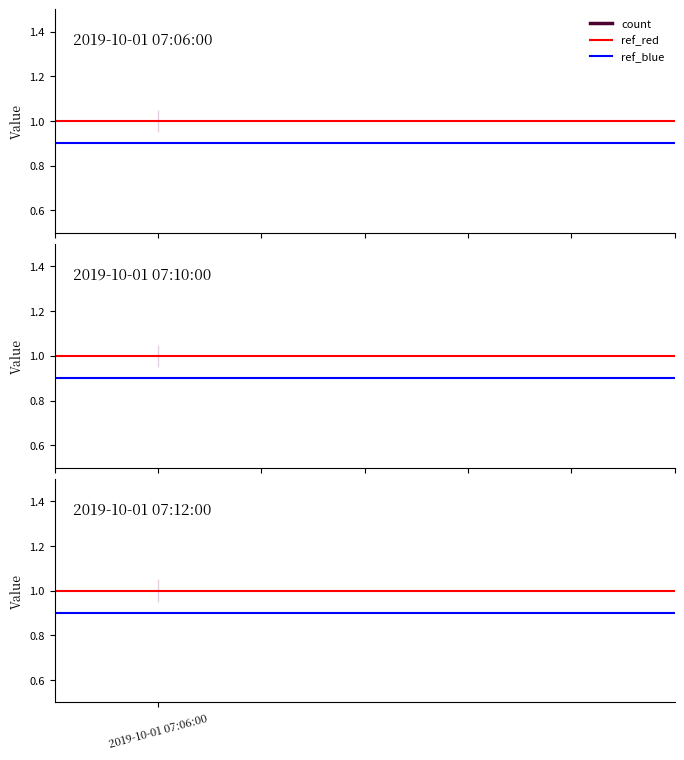

List the series in order of their overall mean, highest first.

ref_red, ref_blue